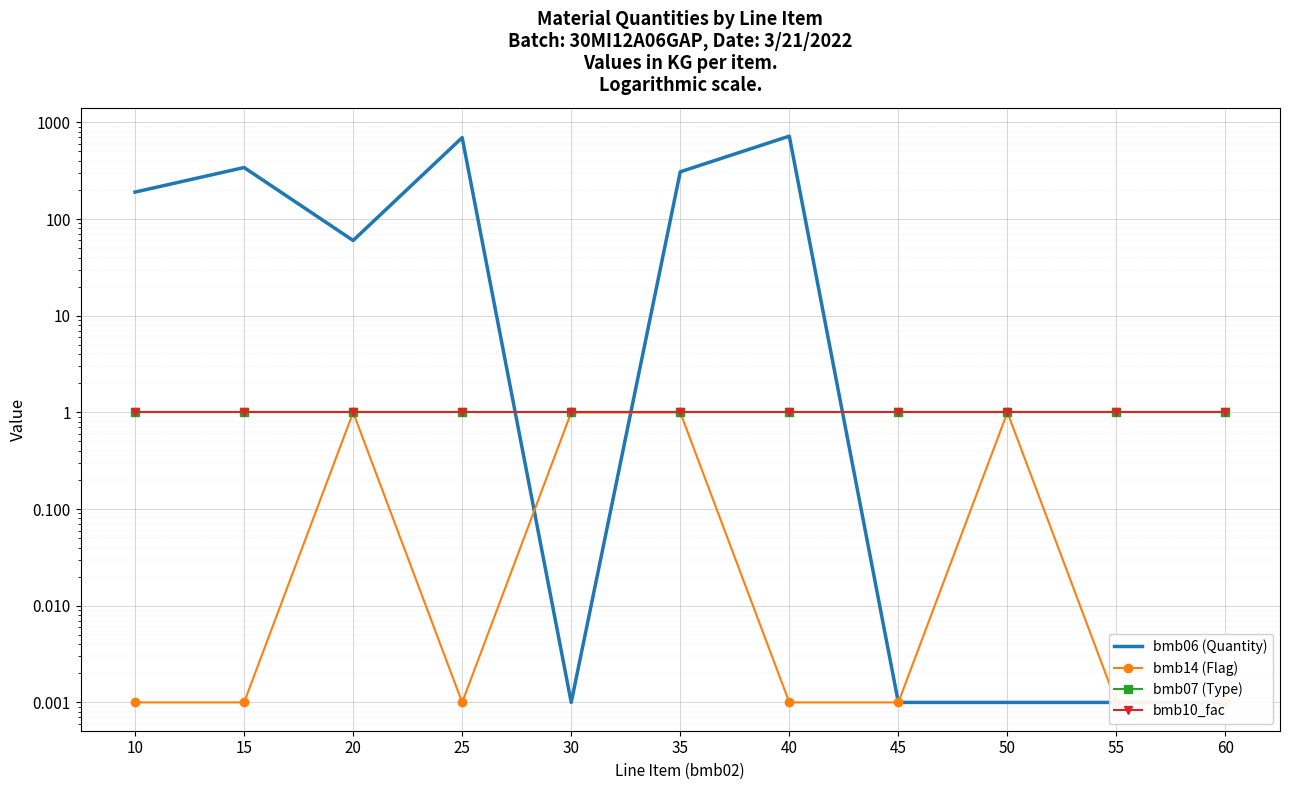

Reading right to left, what are all the values shown in this chart?

bmb06 (Quantity): 60=0.0	55=0.0	50=0.0	45=0.0	40=720.0	35=308.0	30=0.0	25=696.0	20=60.0	15=341.0	10=190.0
bmb14 (Flag): 60=0.0	55=0.0	50=1.0	45=0.0	40=0.0	35=1.0	30=1.0	25=0.0	20=1.0	15=0.0	10=0.0
bmb07 (Type): 60=1.0	55=1.0	50=1.0	45=1.0	40=1.0	35=1.0	30=1.0	25=1.0	20=1.0	15=1.0	10=1.0
bmb10_fac: 60=1.0	55=1.0	50=1.0	45=1.0	40=1.0	35=1.0	30=1.0	25=1.0	20=1.0	15=1.0	10=1.0